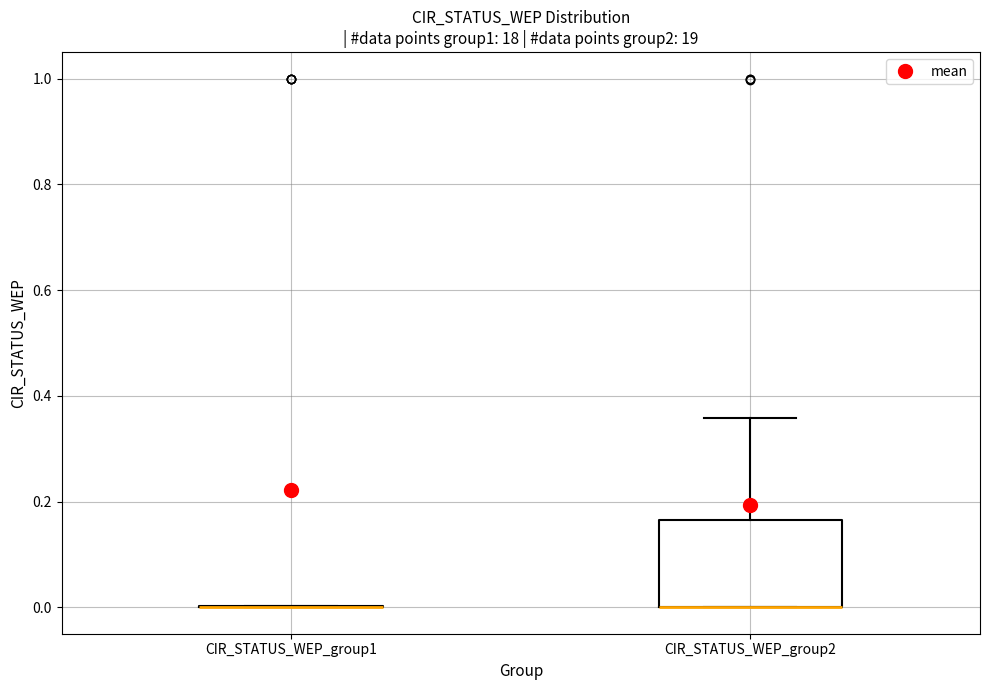

Reading left to right, read every box against the y-axis: the position of its median line, the range the box covers, and the ends of its whiskers. The values are not printed on the chart, so give them approximately, as read against the axis.

CIR_STATUS_WEP_group1: box collapsed to a line at 0.00, whiskers 0.00 to 0.00
CIR_STATUS_WEP_group2: median 0.00 (drawn on the box's lower edge), box 0.00 to 0.16, whiskers 0.00 to 0.36